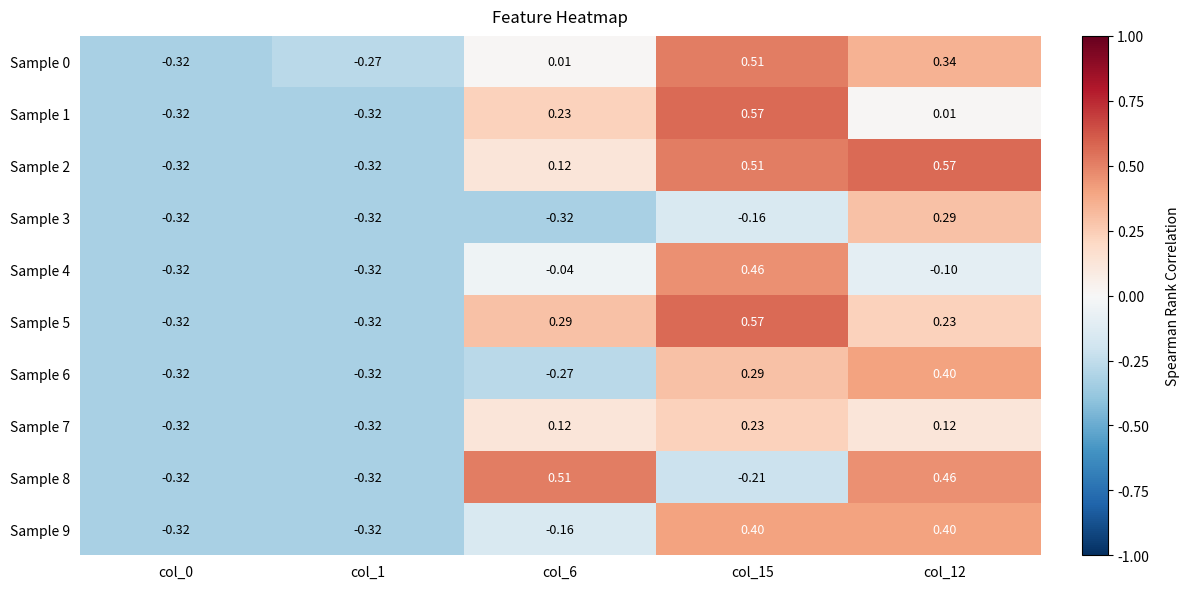

Is the value of Sample 4 at col_0 greater than the value of Sample 0 at col_1?

No